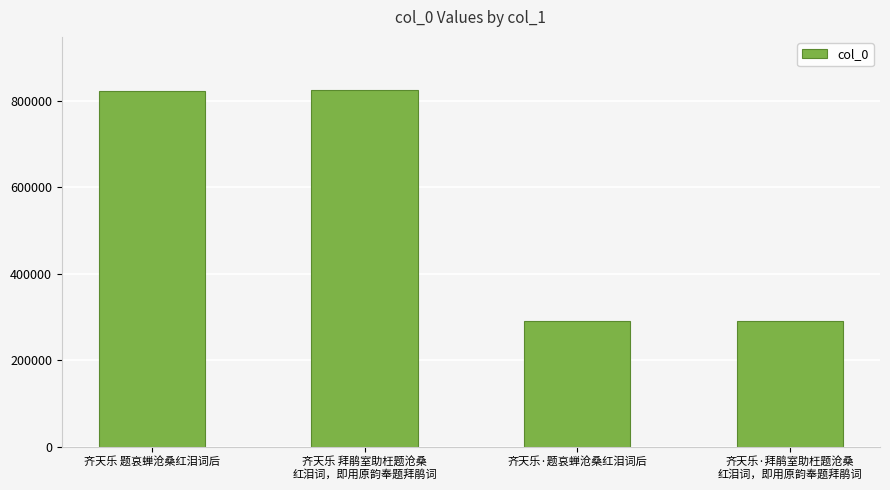

What is the greatest value displayed?

824497